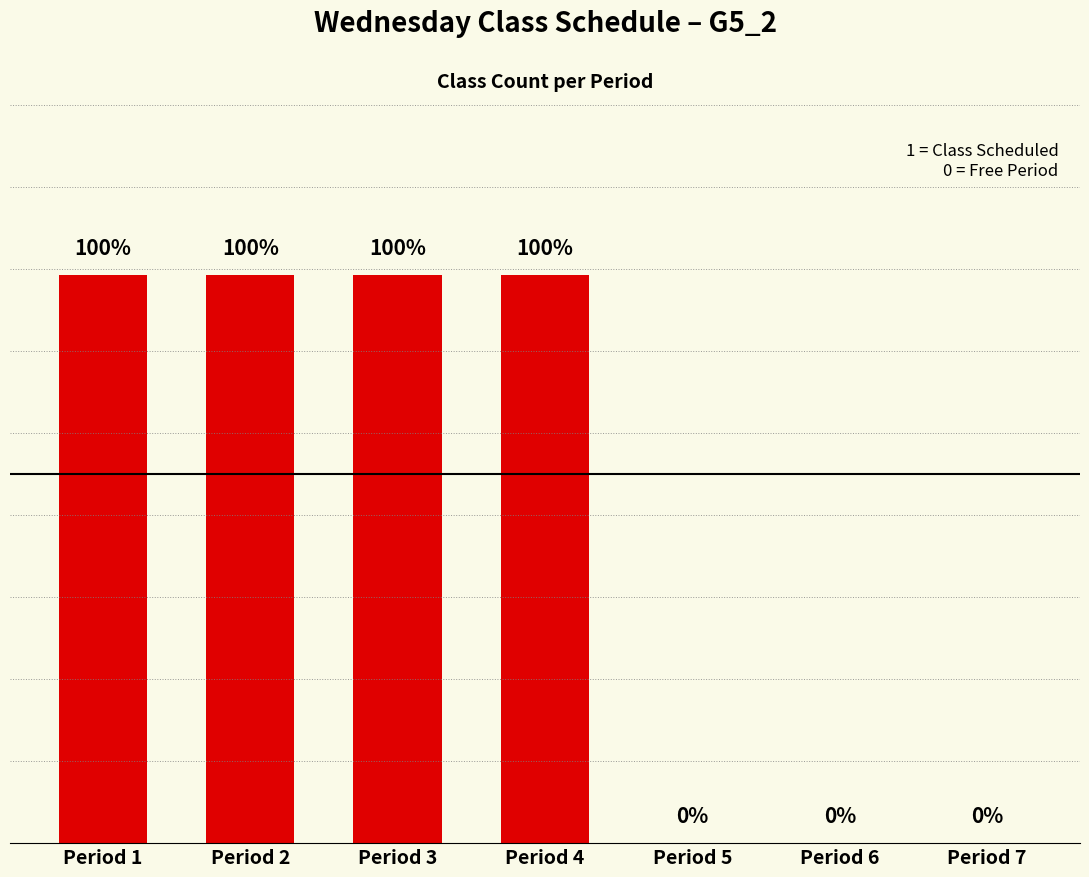

At which category does the chart reach its minimum across all series?

Period 5